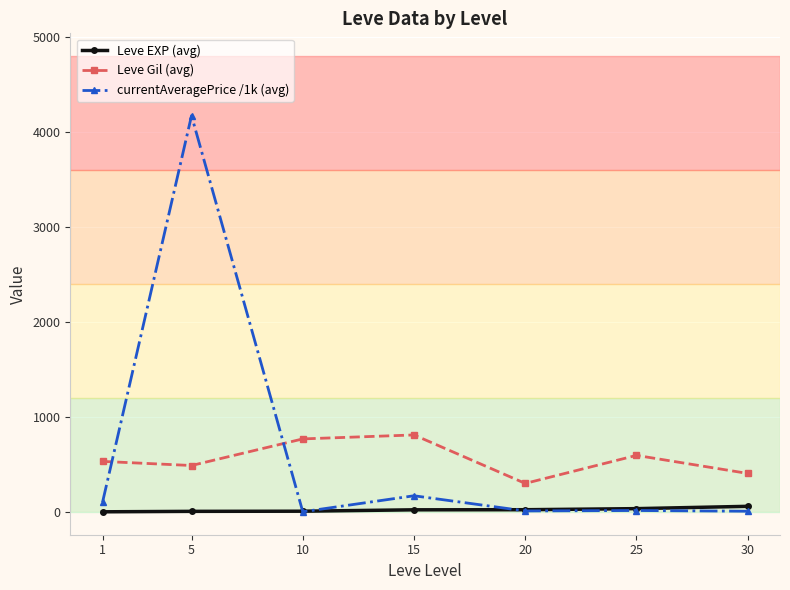

Which series has the widest spread of values?

currentAveragePrice /1k (avg)